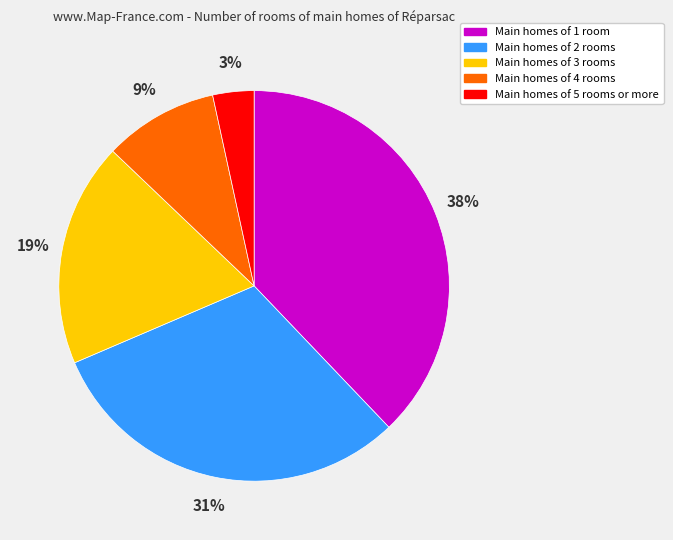

To the nearest percent, what is the average slice percentage?

20%